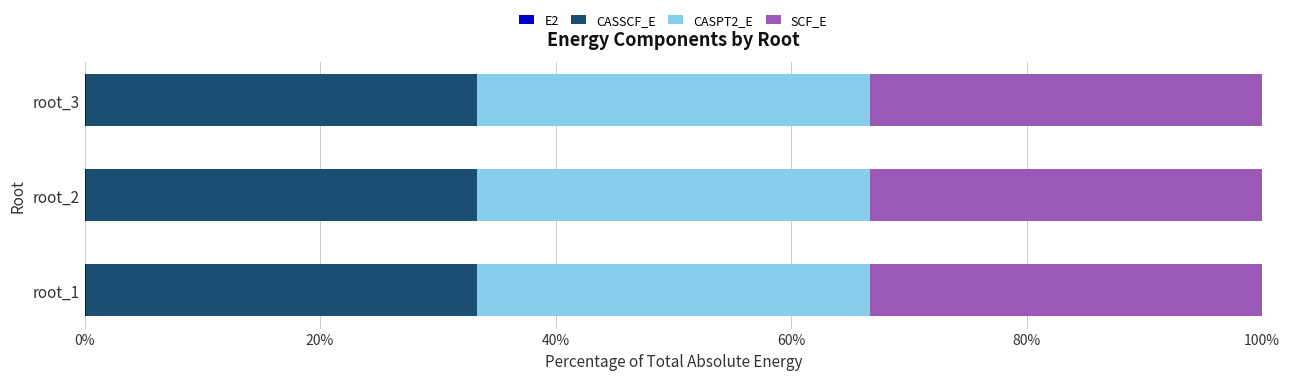

Rank the series by their maximum value, from highest to lowest.

CASPT2_E, CASSCF_E, SCF_E, E2